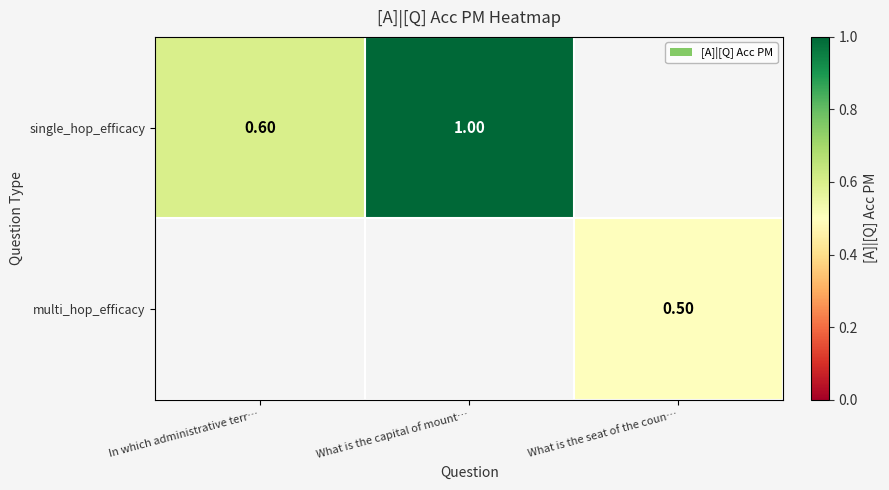

Is the value of single_hop_efficacy at What is the capital of mount… greater than the value of multi_hop_efficacy at What is the seat of the coun…?

Yes